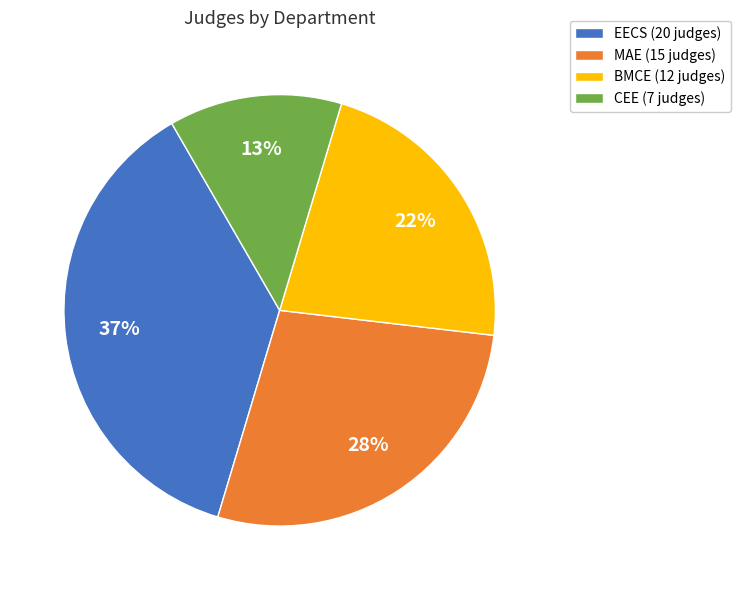

Does CEE account for over 50% of the chart?

No